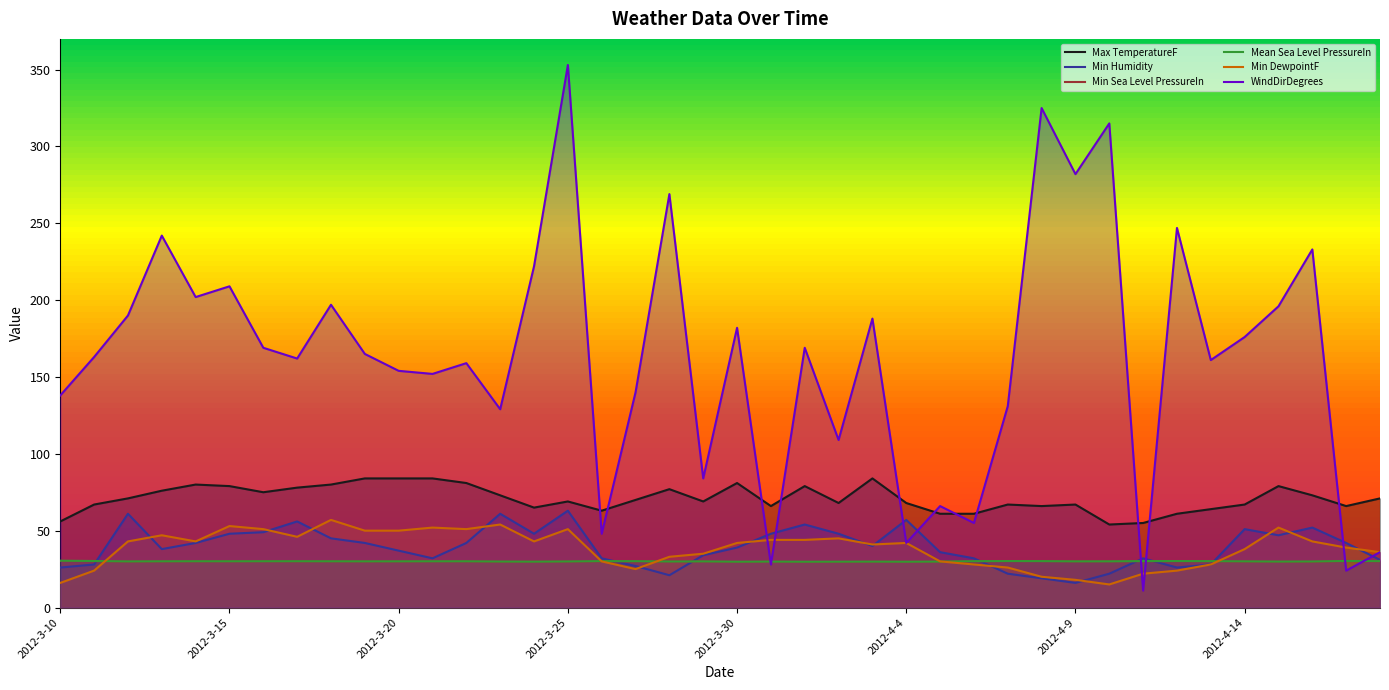

Reading right to left, extract all data points from this chart.

Max TemperatureF: 2012-4-18=71.0	2012-4-17=66.0	2012-4-16=73.0	2012-4-15=79.0	2012-4-14=67.0	2012-4-13=64.0	2012-4-12=61.0	2012-4-11=55.0	2012-4-10=54.0	2012-4-9=67.0	2012-4-8=66.0	2012-4-7=67.0	2012-4-6=61.0	2012-4-5=61.0	2012-4-4=68.0	2012-4-3=84.0	2012-4-2=68.0	2012-4-1=79.0	2012-3-31=66.0	2012-3-30=81.0	2012-3-29=69.0	2012-3-28=77.0	2012-3-27=70.0	2012-3-26=63.0	2012-3-25=69.0	2012-3-24=65.0	2012-3-23=73.0	2012-3-22=81.0	2012-3-21=84.0	2012-3-20=84.0	2012-3-19=84.0	2012-3-18=80.0	2012-3-17=78.0	2012-3-16=75.0	2012-3-15=79.0	2012-3-14=80.0	2012-3-13=76.0	2012-3-12=71.0	2012-3-11=67.0	2012-3-10=56.0
Min Humidity: 2012-4-18=31.0	2012-4-17=42.0	2012-4-16=52.0	2012-4-15=47.0	2012-4-14=51.0	2012-4-13=28.0	2012-4-12=26.0	2012-4-11=32.0	2012-4-10=22.0	2012-4-9=16.0	2012-4-8=19.0	2012-4-7=22.0	2012-4-6=32.0	2012-4-5=36.0	2012-4-4=57.0	2012-4-3=40.0	2012-4-2=48.0	2012-4-1=54.0	2012-3-31=48.0	2012-3-30=39.0	2012-3-29=34.0	2012-3-28=21.0	2012-3-27=27.0	2012-3-26=32.0	2012-3-25=63.0	2012-3-24=48.0	2012-3-23=61.0	2012-3-22=42.0	2012-3-21=32.0	2012-3-20=37.0	2012-3-19=42.0	2012-3-18=45.0	2012-3-17=56.0	2012-3-16=49.0	2012-3-15=48.0	2012-3-14=42.0	2012-3-13=38.0	2012-3-12=61.0	2012-3-11=28.0	2012-3-10=26.0
Min Sea Level PressureIn: 2012-4-18=30.1	2012-4-17=30.2	2012-4-16=29.7	2012-4-15=29.8	2012-4-14=29.9	2012-4-13=30.1	2012-4-12=30.1	2012-4-11=30.1	2012-4-10=30.0	2012-4-9=30.0	2012-4-8=30.1	2012-4-7=30.2	2012-4-6=30.0	2012-4-5=29.8	2012-4-4=29.8	2012-4-3=29.8	2012-4-2=29.7	2012-4-1=29.6	2012-3-31=29.8	2012-3-30=29.7	2012-3-29=29.9	2012-3-28=29.9	2012-3-27=30.0	2012-3-26=30.1	2012-3-25=29.9	2012-3-24=29.8	2012-3-23=29.8	2012-3-22=30.0	2012-3-21=30.0	2012-3-20=30.0	2012-3-19=30.0	2012-3-18=30.0	2012-3-17=30.0	2012-3-16=30.1	2012-3-15=30.0	2012-3-14=30.0	2012-3-13=30.0	2012-3-12=29.9	2012-3-11=30.1	2012-3-10=30.3
Mean Sea Level PressureIn: 2012-4-18=30.2	2012-4-17=30.3	2012-4-16=29.9	2012-4-15=29.9	2012-4-14=30.0	2012-4-13=30.2	2012-4-12=30.2	2012-4-11=30.2	2012-4-10=30.1	2012-4-9=30.0	2012-4-8=30.2	2012-4-7=30.2	2012-4-6=30.2	2012-4-5=29.9	2012-4-4=29.8	2012-4-3=29.9	2012-4-2=29.8	2012-4-1=29.8	2012-3-31=29.9	2012-3-30=29.8	2012-3-29=30.0	2012-3-28=29.9	2012-3-27=30.1	2012-3-26=30.2	2012-3-25=30.0	2012-3-24=29.8	2012-3-23=29.9	2012-3-22=30.1	2012-3-21=30.1	2012-3-20=30.0	2012-3-19=30.0	2012-3-18=30.1	2012-3-17=30.1	2012-3-16=30.1	2012-3-15=30.1	2012-3-14=30.1	2012-3-13=30.1	2012-3-12=30.0	2012-3-11=30.3	2012-3-10=30.4
Min DewpointF: 2012-4-18=36.0	2012-4-17=39.0	2012-4-16=43.0	2012-4-15=52.0	2012-4-14=38.0	2012-4-13=28.0	2012-4-12=24.0	2012-4-11=22.0	2012-4-10=15.0	2012-4-9=18.0	2012-4-8=20.0	2012-4-7=26.0	2012-4-6=28.0	2012-4-5=30.0	2012-4-4=42.0	2012-4-3=41.0	2012-4-2=45.0	2012-4-1=44.0	2012-3-31=44.0	2012-3-30=42.0	2012-3-29=35.0	2012-3-28=33.0	2012-3-27=25.0	2012-3-26=30.0	2012-3-25=51.0	2012-3-24=43.0	2012-3-23=54.0	2012-3-22=51.0	2012-3-21=52.0	2012-3-20=50.0	2012-3-19=50.0	2012-3-18=57.0	2012-3-17=46.0	2012-3-16=51.0	2012-3-15=53.0	2012-3-14=43.0	2012-3-13=47.0	2012-3-12=43.0	2012-3-11=24.0	2012-3-10=16.0
WindDirDegrees: 2012-4-18=36.0	2012-4-17=24.0	2012-4-16=233.0	2012-4-15=196.0	2012-4-14=176.0	2012-4-13=161.0	2012-4-12=247.0	2012-4-11=11.0	2012-4-10=315.0	2012-4-9=282.0	2012-4-8=325.0	2012-4-7=131.0	2012-4-6=55.0	2012-4-5=66.0	2012-4-4=42.0	2012-4-3=188.0	2012-4-2=109.0	2012-4-1=169.0	2012-3-31=28.0	2012-3-30=182.0	2012-3-29=84.0	2012-3-28=269.0	2012-3-27=140.0	2012-3-26=48.0	2012-3-25=353.0	2012-3-24=222.0	2012-3-23=129.0	2012-3-22=159.0	2012-3-21=152.0	2012-3-20=154.0	2012-3-19=165.0	2012-3-18=197.0	2012-3-17=162.0	2012-3-16=169.0	2012-3-15=209.0	2012-3-14=202.0	2012-3-13=242.0	2012-3-12=190.0	2012-3-11=163.0	2012-3-10=138.0